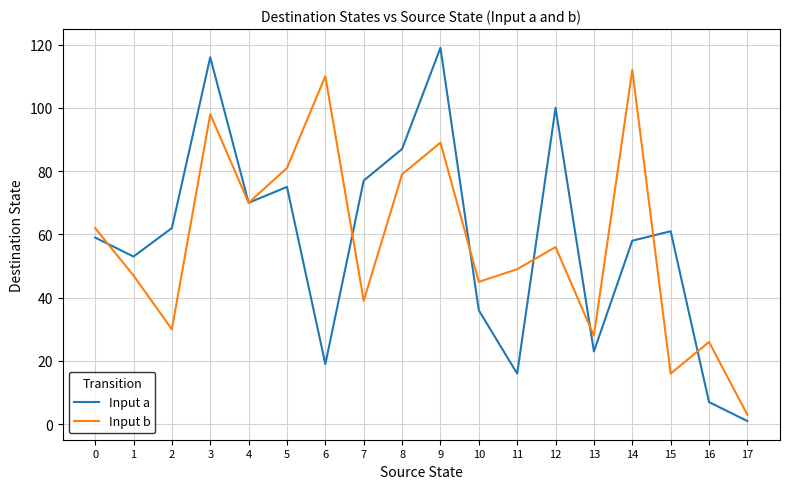

At which category does Input a reach its first local valley?

1